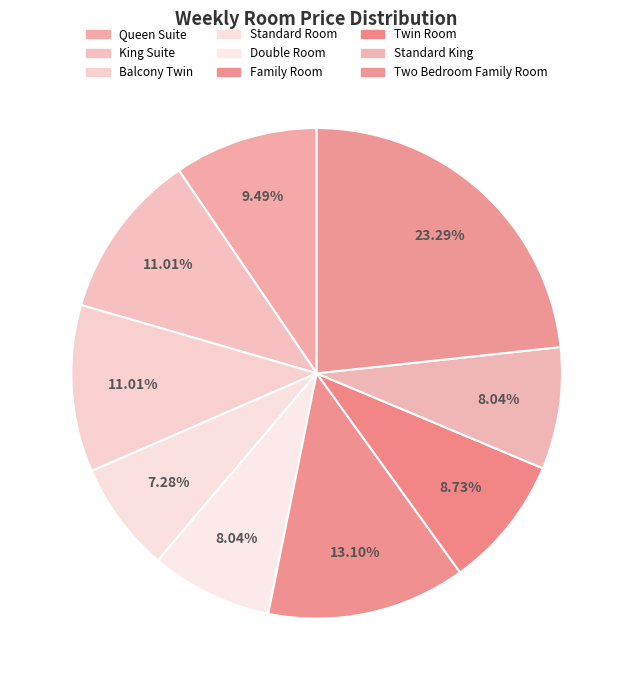

How many segments does this pie chart have?

9